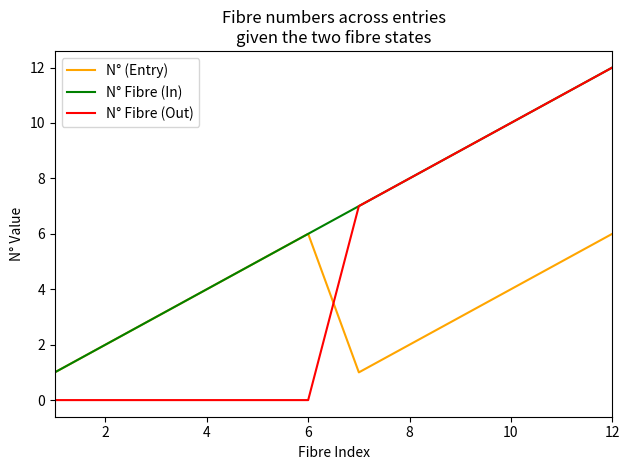

What is the difference between the second highest and minimum values in the N° Fibre (Out) series?

11